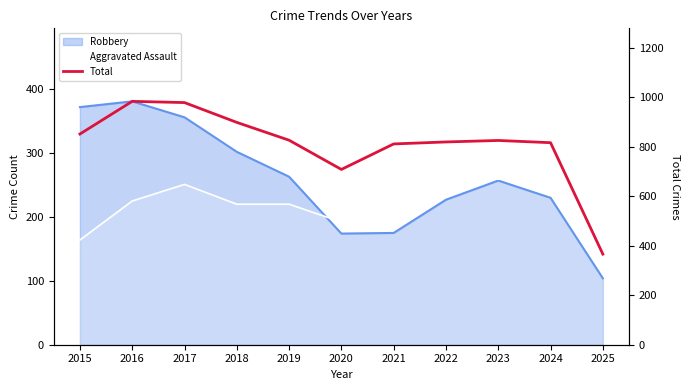

What is the difference between the second highest and minimum values?

612